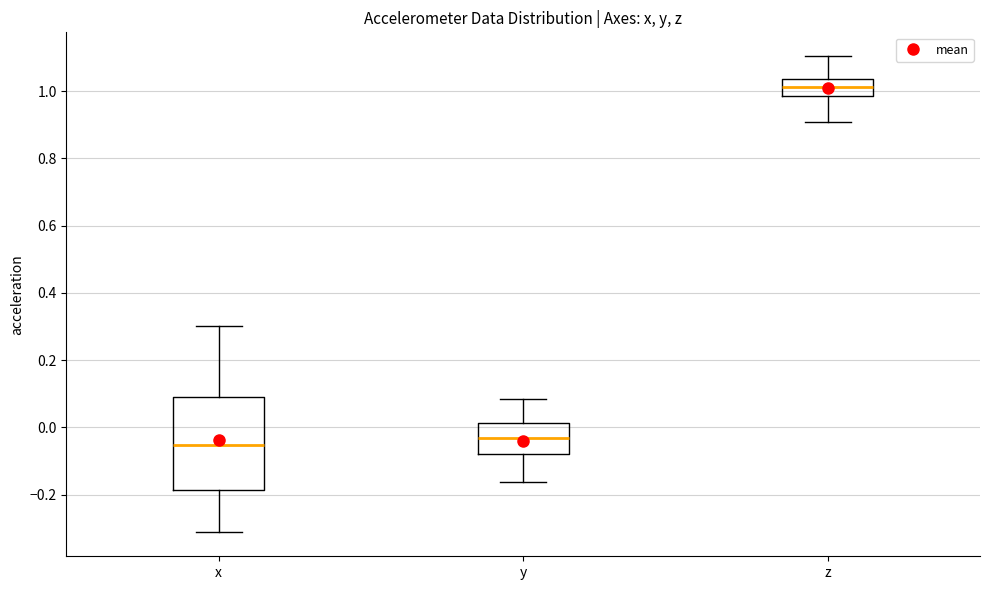

Where does the upper whisker of the box for z end on the y-axis? The values are not printed on the chart, so give them approximately, as read against the axis.

1.10